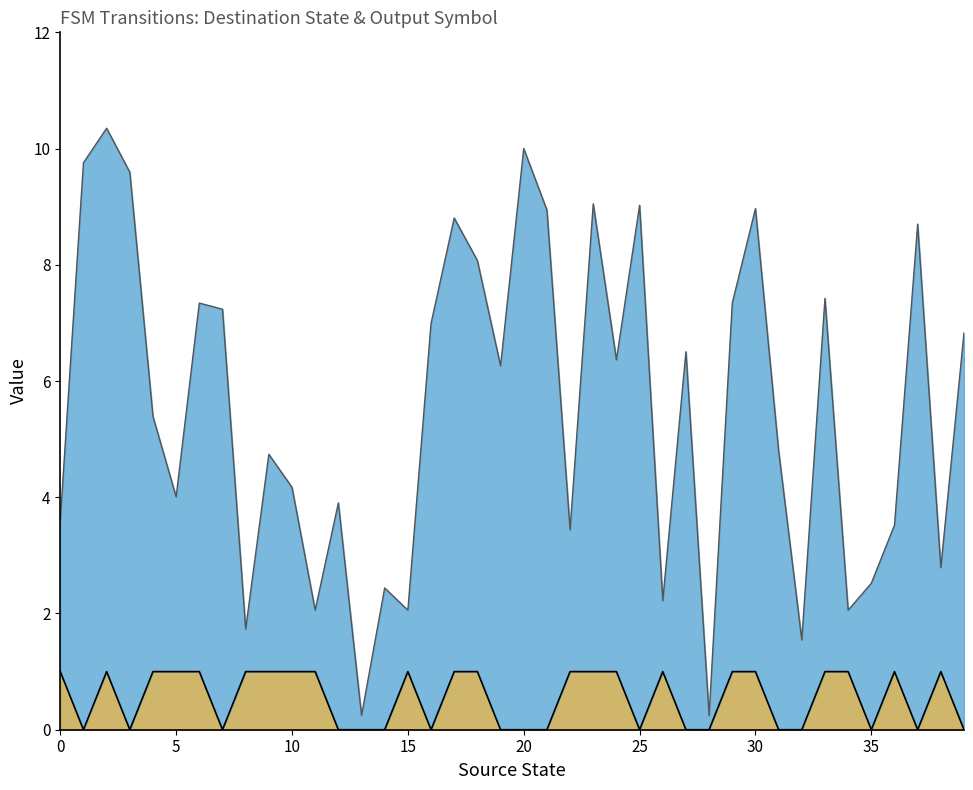

Reading left to right, transcribe all the data shown in this chart.

output_symbol: 0=1.0	1=0.0	2=1.0	3=0.0	4=1.0	5=1.0	6=1.0	7=0.0	8=1.0	9=1.0	10=1.0	11=1.0	12=0.0	13=0.0	14=0.0	15=1.0	16=0.0	17=1.0	18=1.0	19=0.0	20=0.0	21=0.0	22=1.0	23=1.0	24=1.0	25=0.0	26=1.0	27=0.0	28=0.0	29=1.0	30=1.0	31=0.0	32=0.0	33=1.0	34=1.0	35=0.0	36=1.0	37=0.0	38=1.0	39=0.0
destination_state: 0=3.6	1=9.8	2=10.3	3=9.6	4=5.4	5=4.0	6=7.3	7=7.2	8=1.7	9=4.7	10=4.2	11=2.1	12=3.9	13=0.2	14=2.4	15=2.1	16=7.0	17=8.8	18=8.1	19=6.3	20=10.0	21=8.9	22=3.4	23=9.0	24=6.4	25=9.0	26=2.2	27=6.5	28=0.2	29=7.3	30=9.0	31=4.8	32=1.5	33=7.4	34=2.1	35=2.5	36=3.5	37=8.7	38=2.8	39=6.8